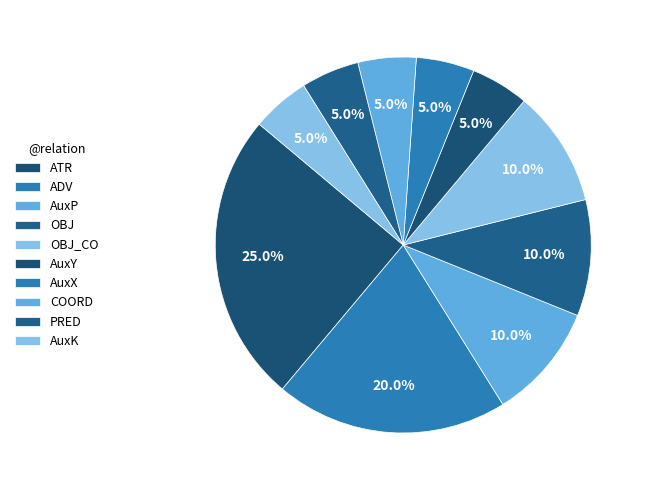

Which category has the biggest portion of the pie?

ATR